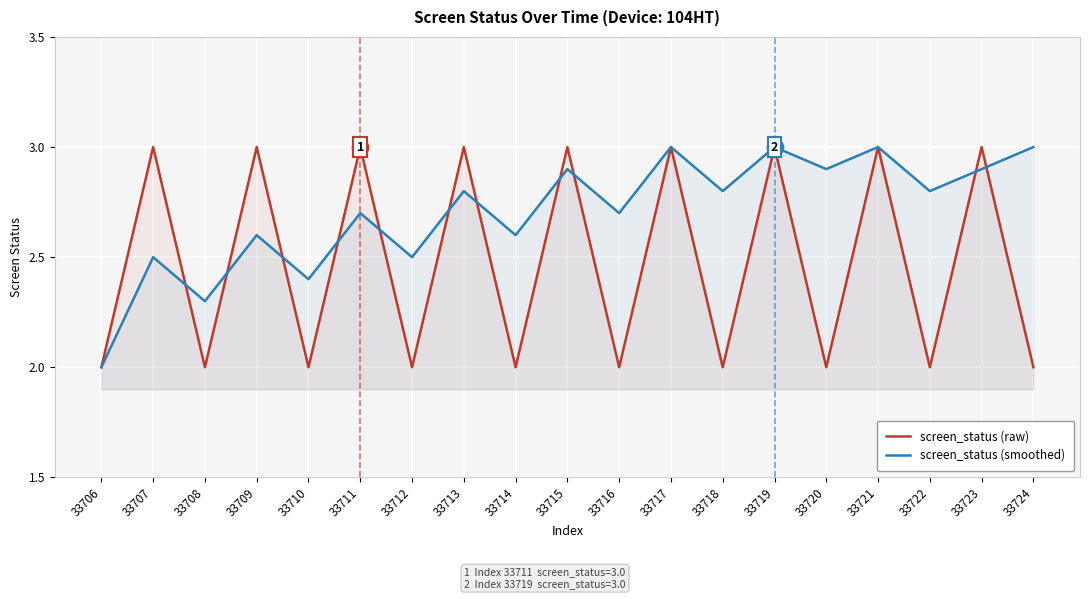

Which series contains the highest Y value?

screen_status (raw)